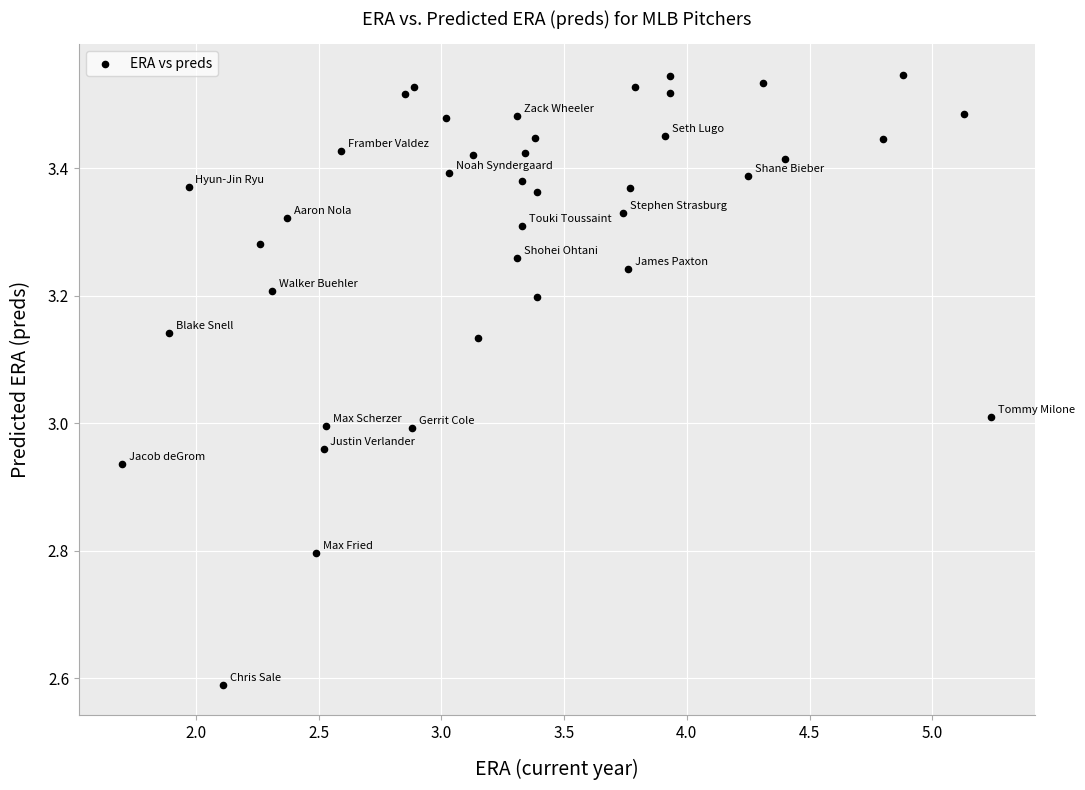

What is the range of Y values (max minus min)?

1.0